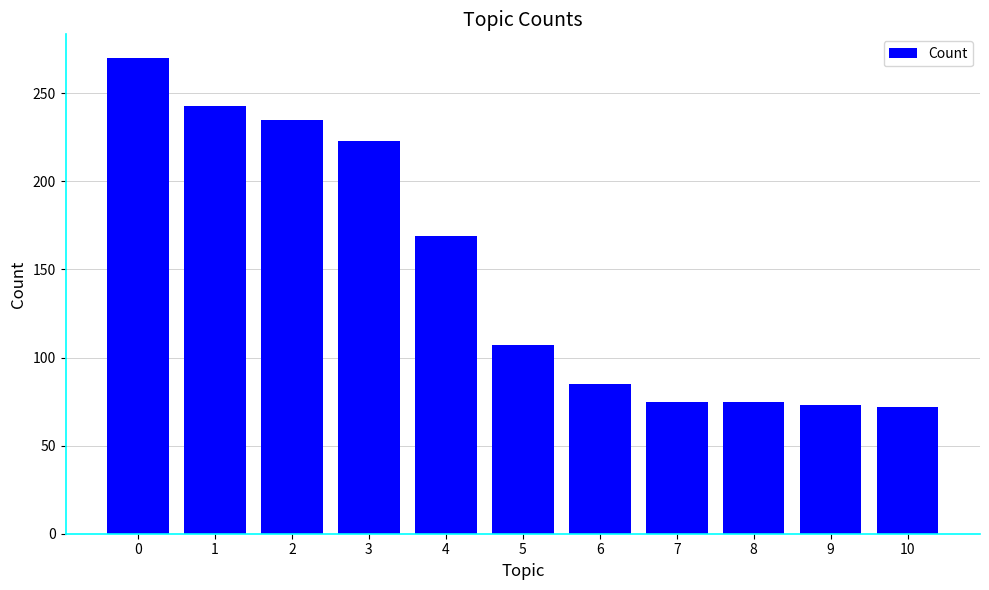

What is the ratio of the value at 4 to the value at 2?

0.7